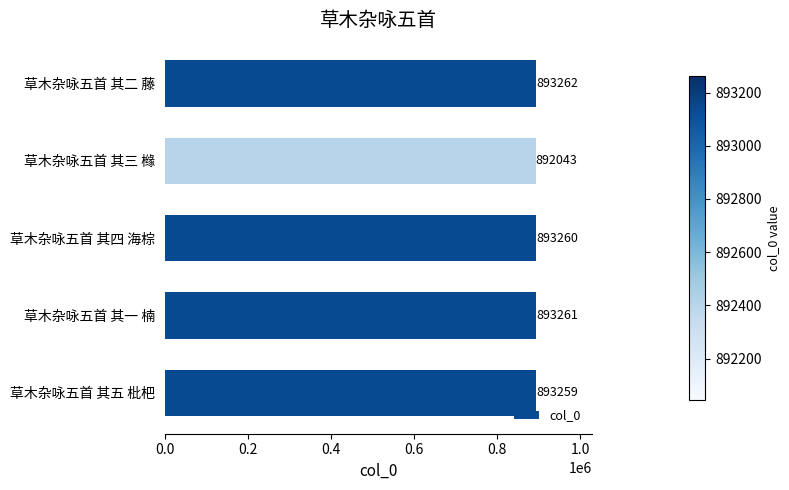

List the labels in order of value, largest first.

草木杂咏五首 其二 藤, 草木杂咏五首 其一 楠, 草木杂咏五首 其四 海棕, 草木杂咏五首 其五 枇杷, 草木杂咏五首 其三 橼